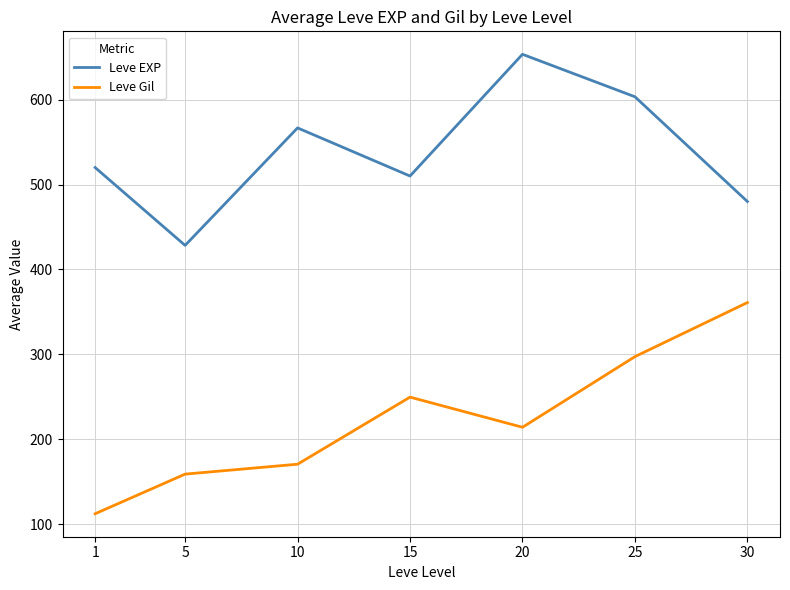

What is the maximum value shown in the chart?

653.3